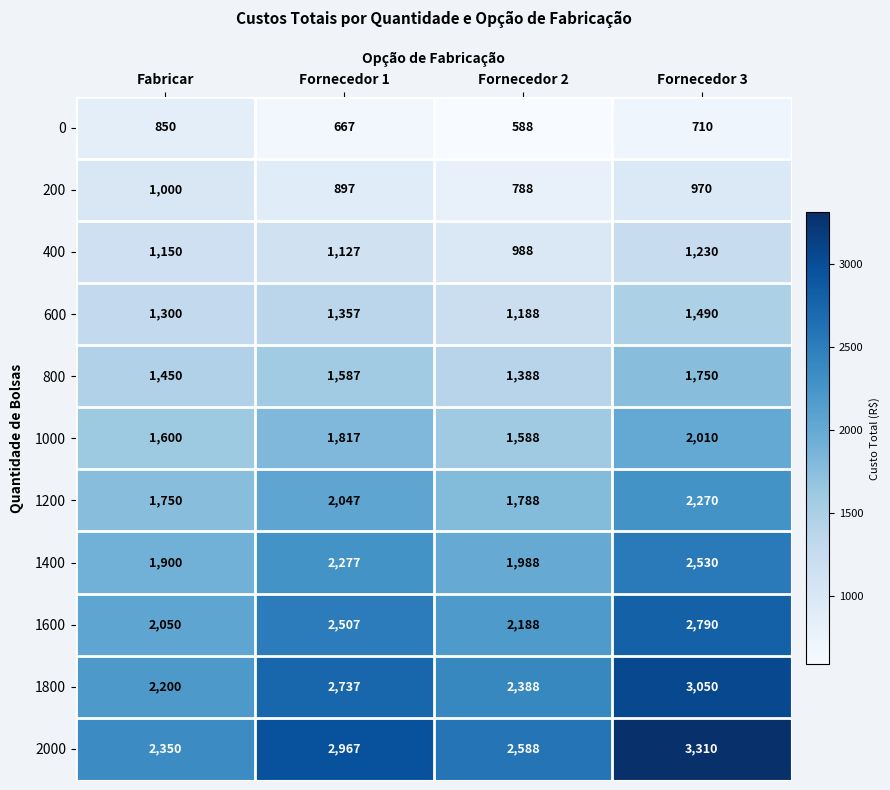

What is the spread (max minus min) of values at Fabricar?

1500